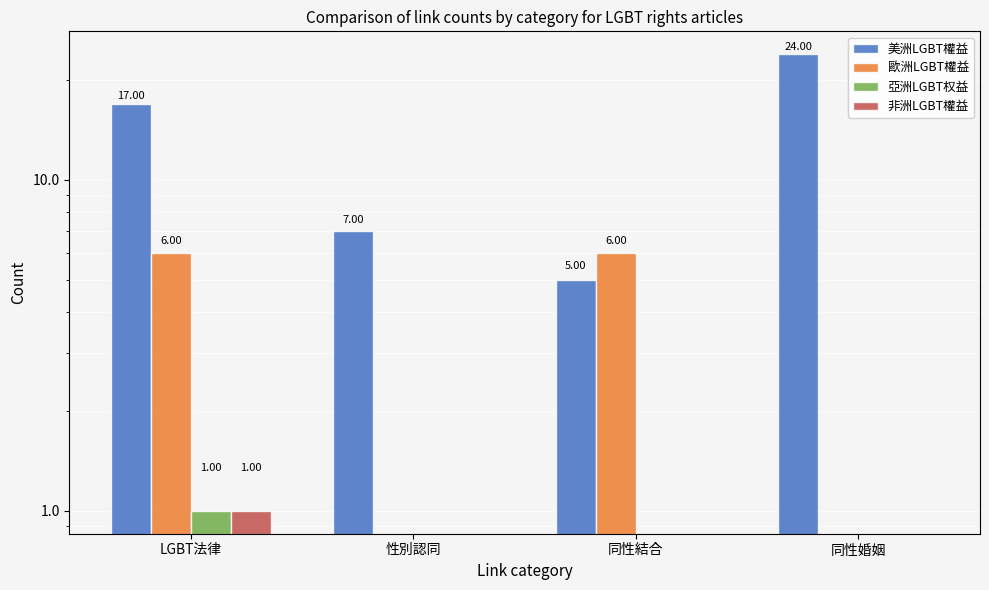

At which label is 歐洲LGBT權益 closest to 3?

LGBT法律